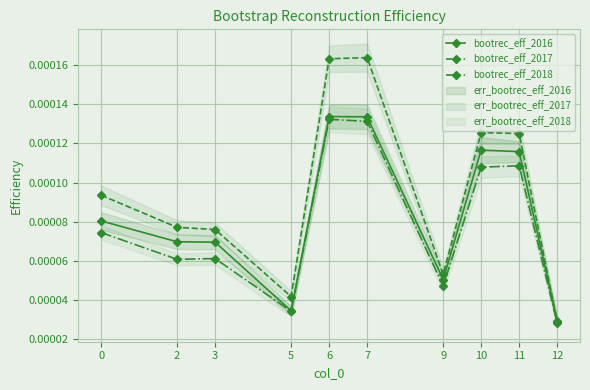

List the series in order of their overall mean, highest first.

bootrec_eff_2017, bootrec_eff_2016, bootrec_eff_2018